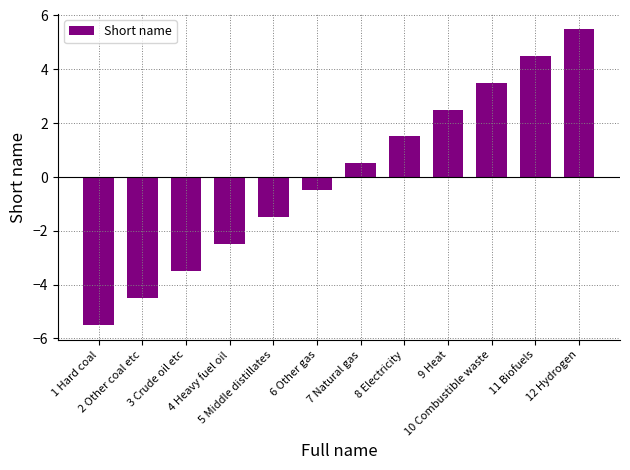

True or false: the data shows -4.4 at 4 Heavy fuel oil.

False